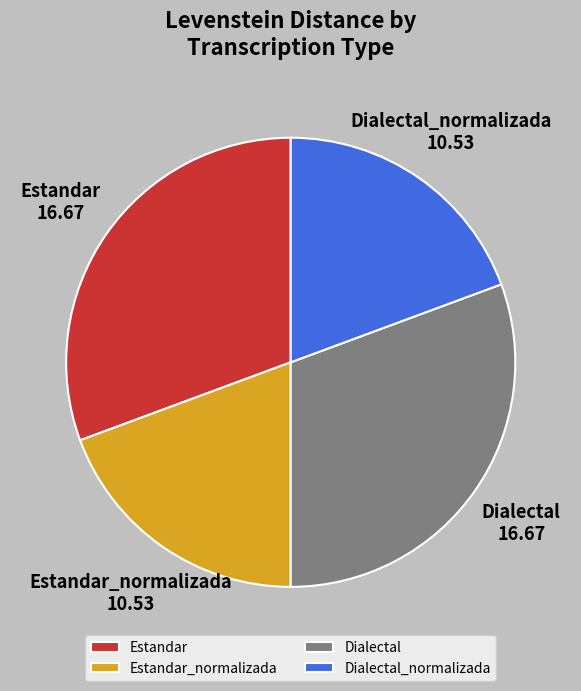

Does Estandar_normalizada account for over 50% of the chart?

No